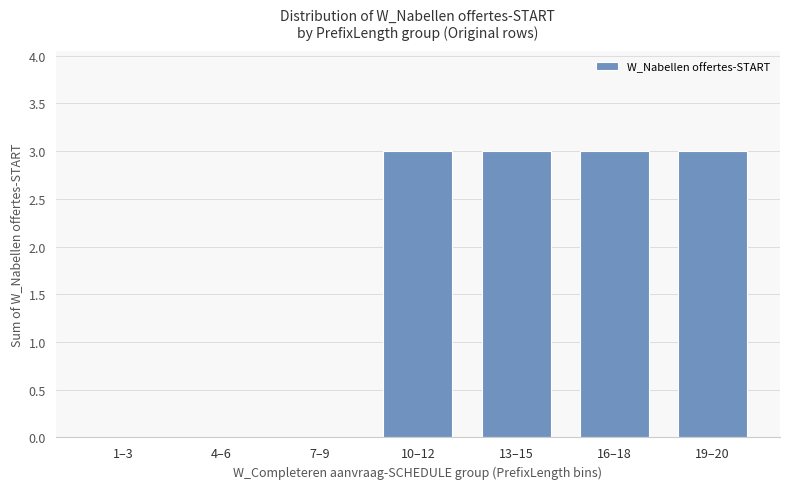

What is the maximum value shown in the chart?

3